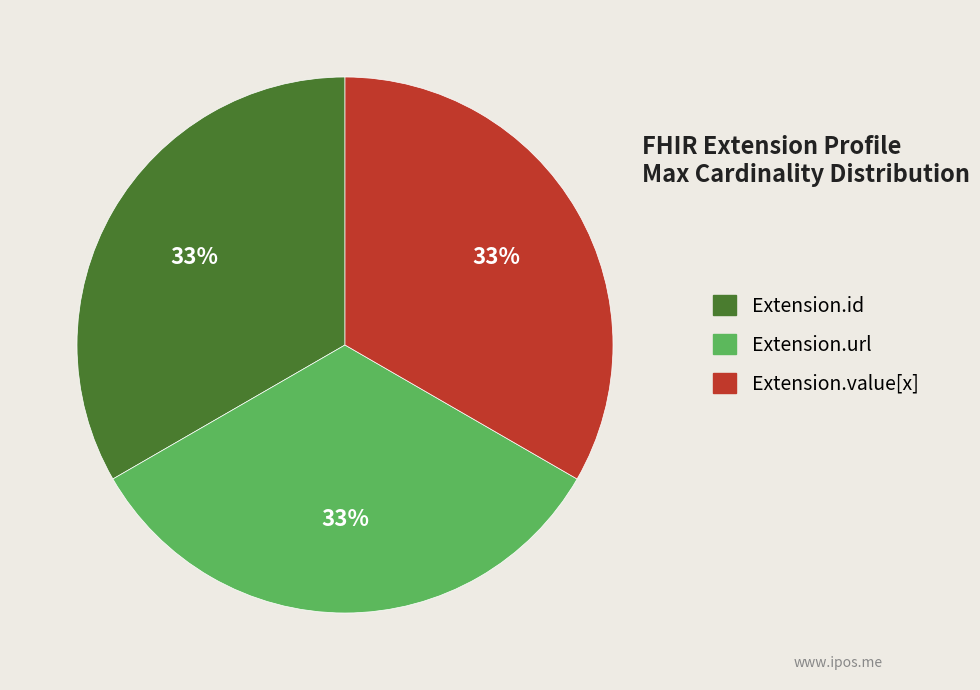

How many slices are in this pie chart?

3